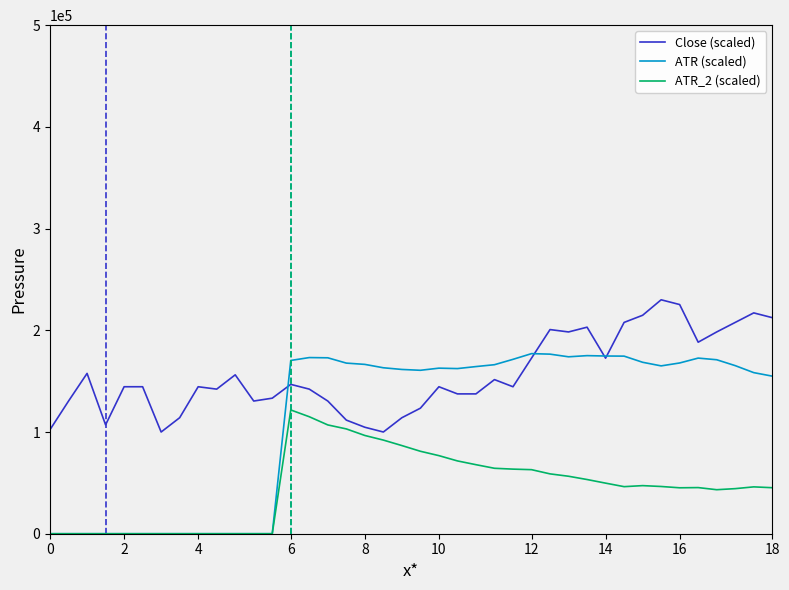

Which series has the largest total across all categories?

Close (scaled)